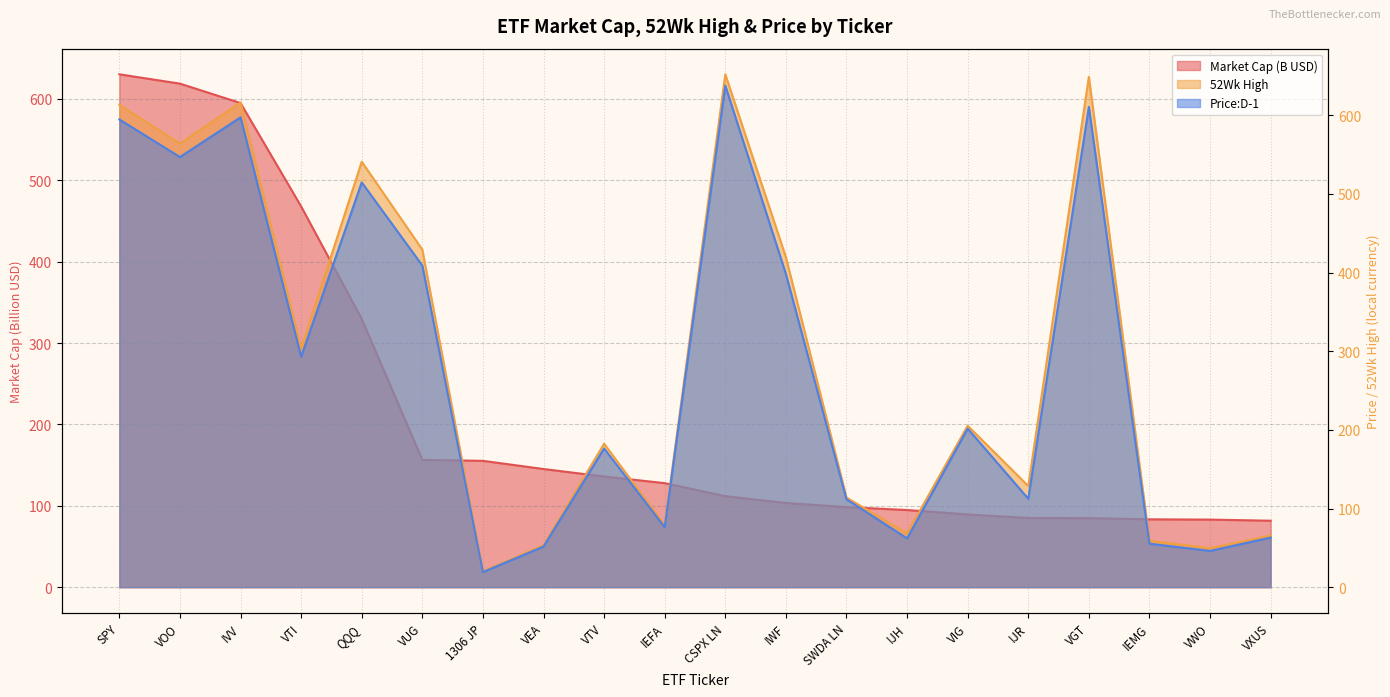

At how many categories does at least one series exceed 98?

16